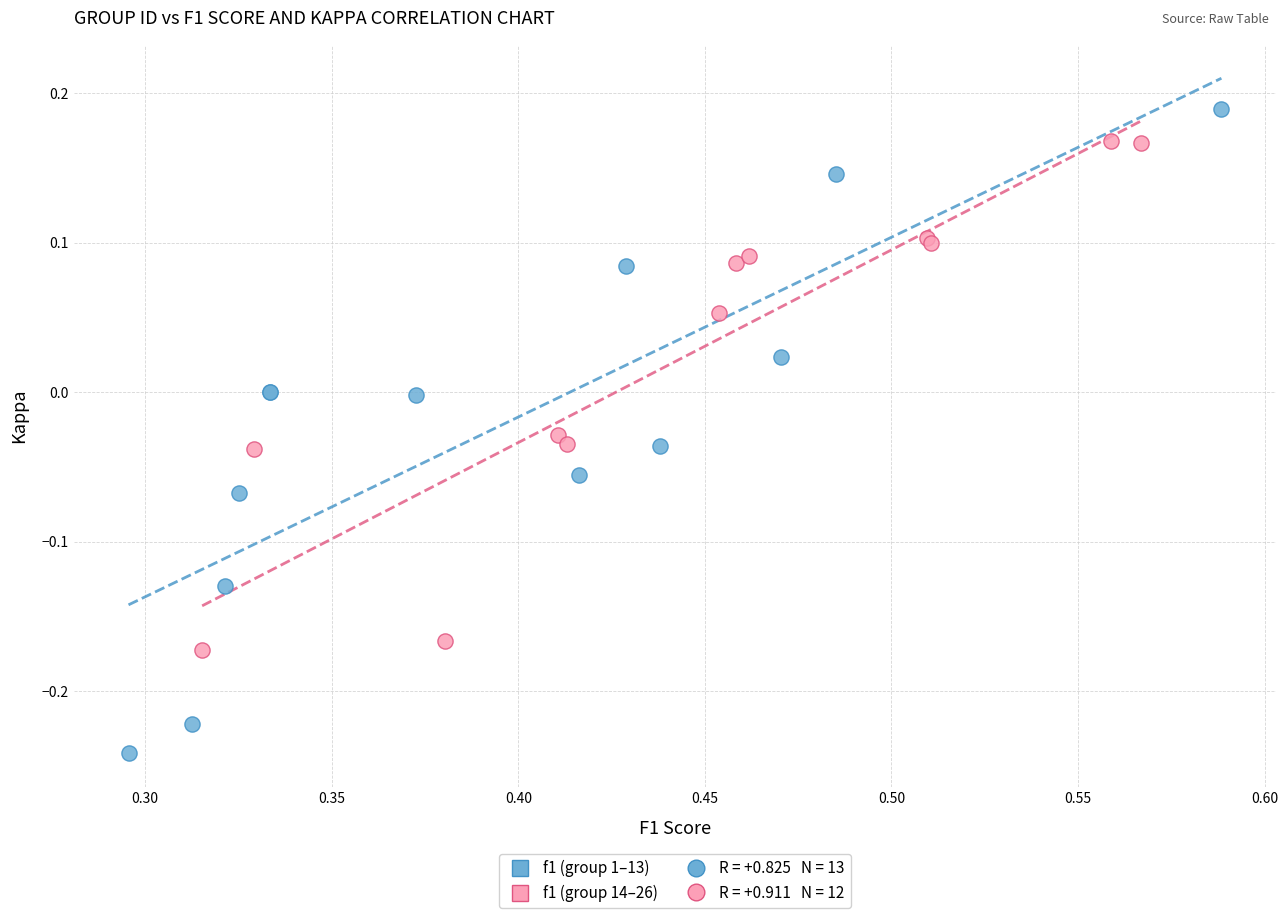

Which series reaches the minimum Y coordinate?

f1 (group 1–13)